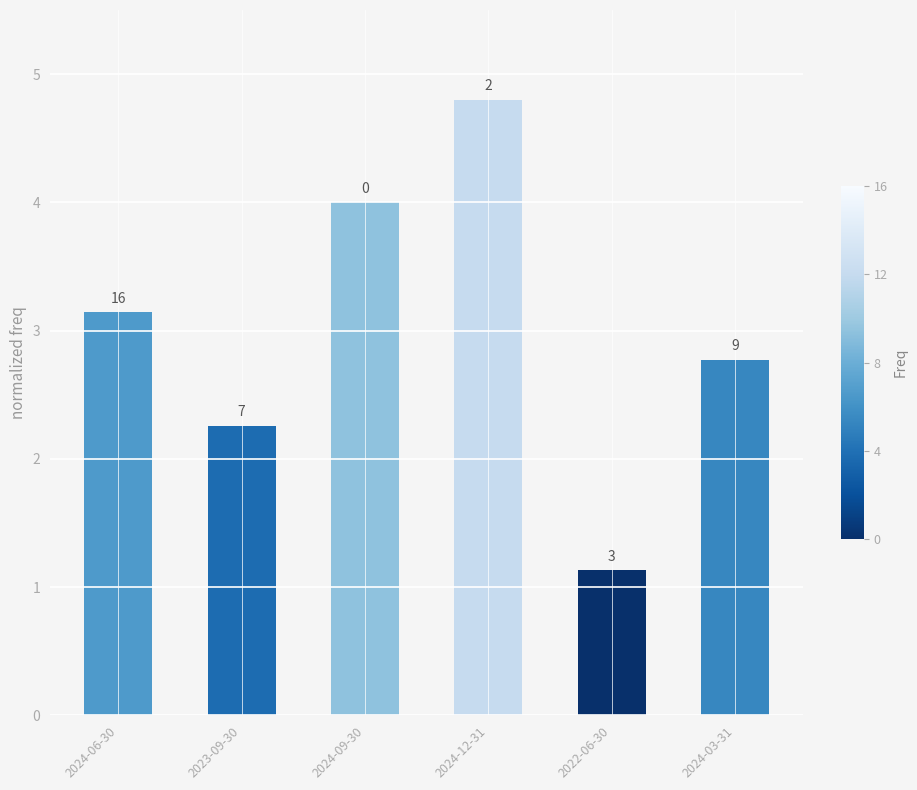

Does the chart contain any negative values?

No